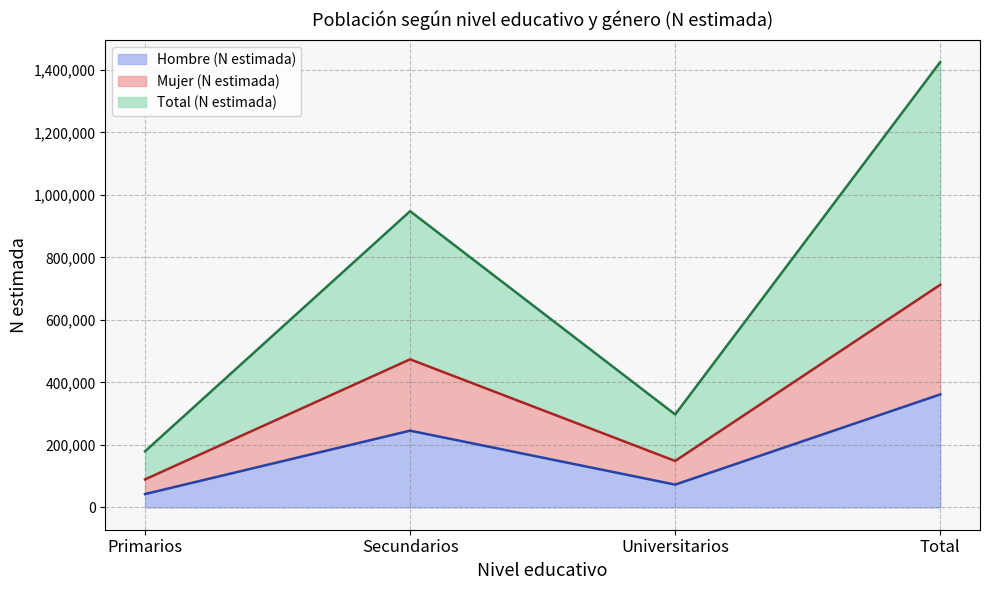

How many distinct data groups are displayed?

3